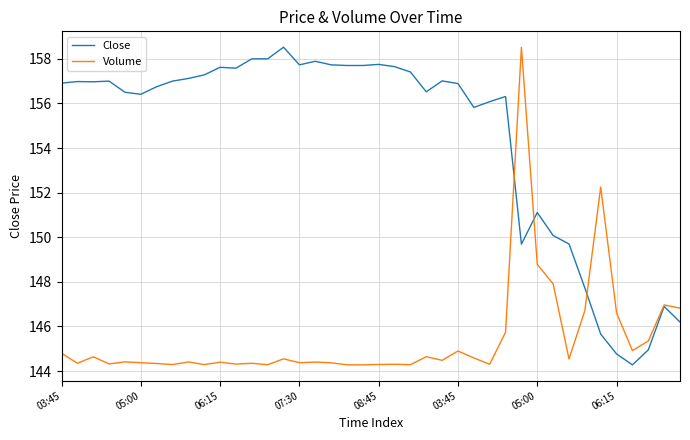

What is the minimum value for Volume?

144.3